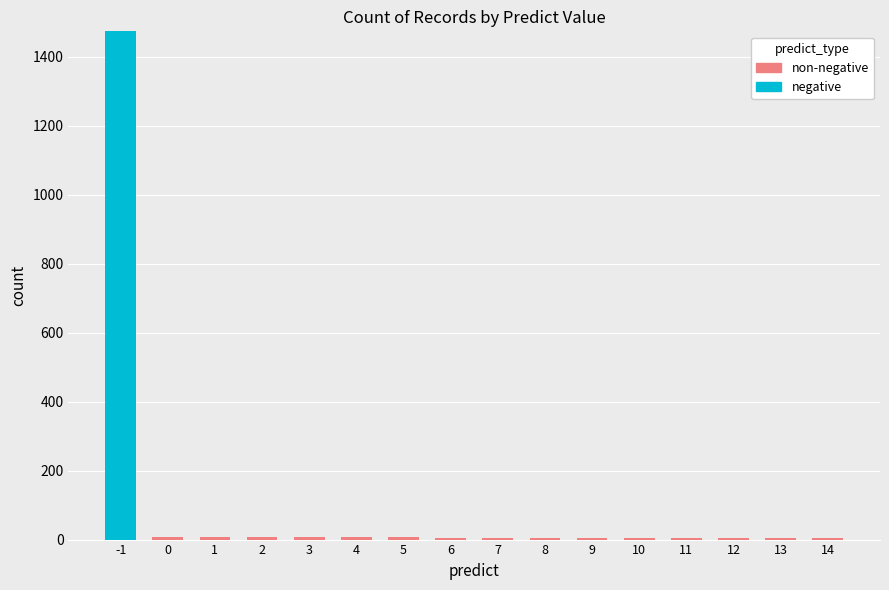

List the series in order of their overall mean, lowest first.

non-negative, negative